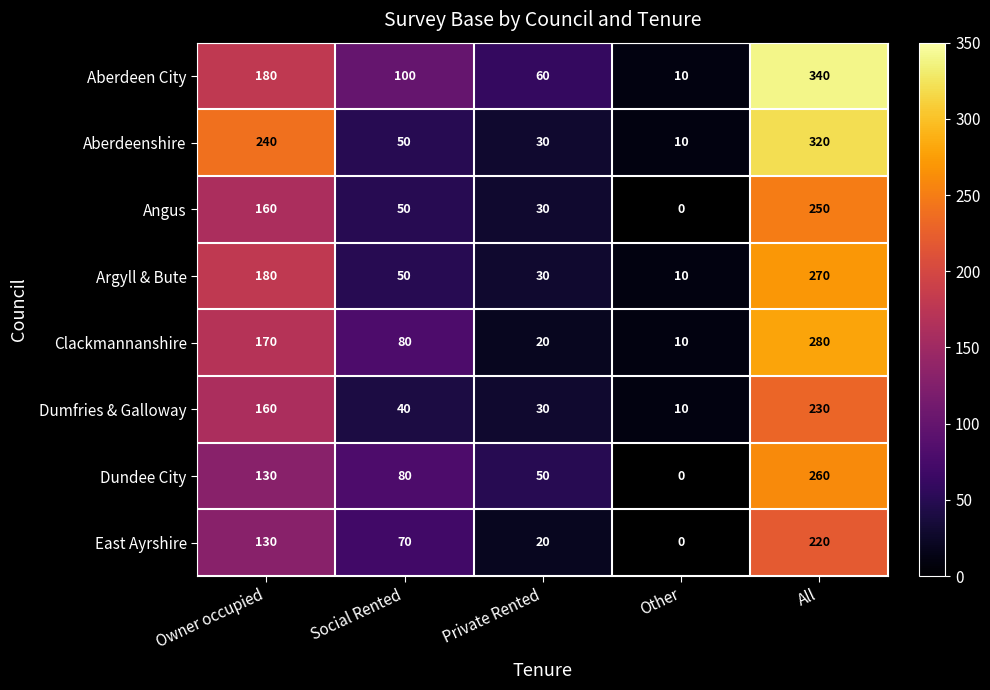

What is the sum of all Argyll & Bute values?

540